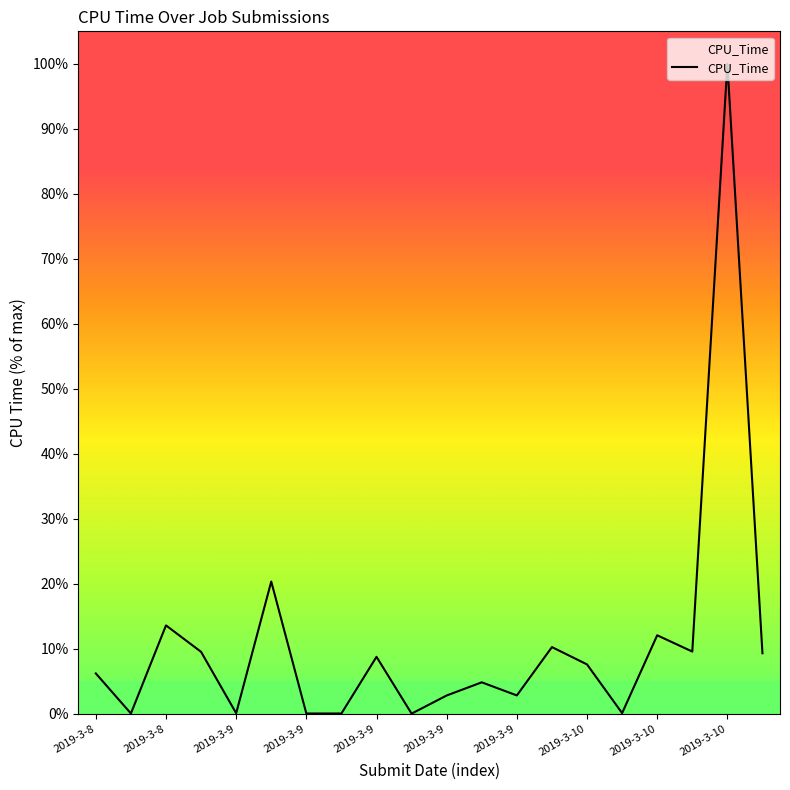

The chart shows a value of 3.8 at 2019-3-9. True or false?

False